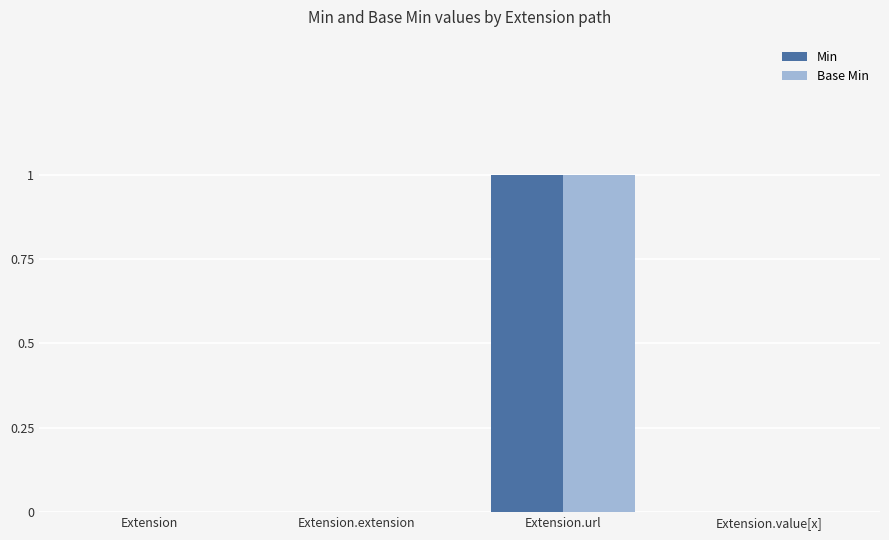

The Base Min series shows 1 at Extension. True or false?

False